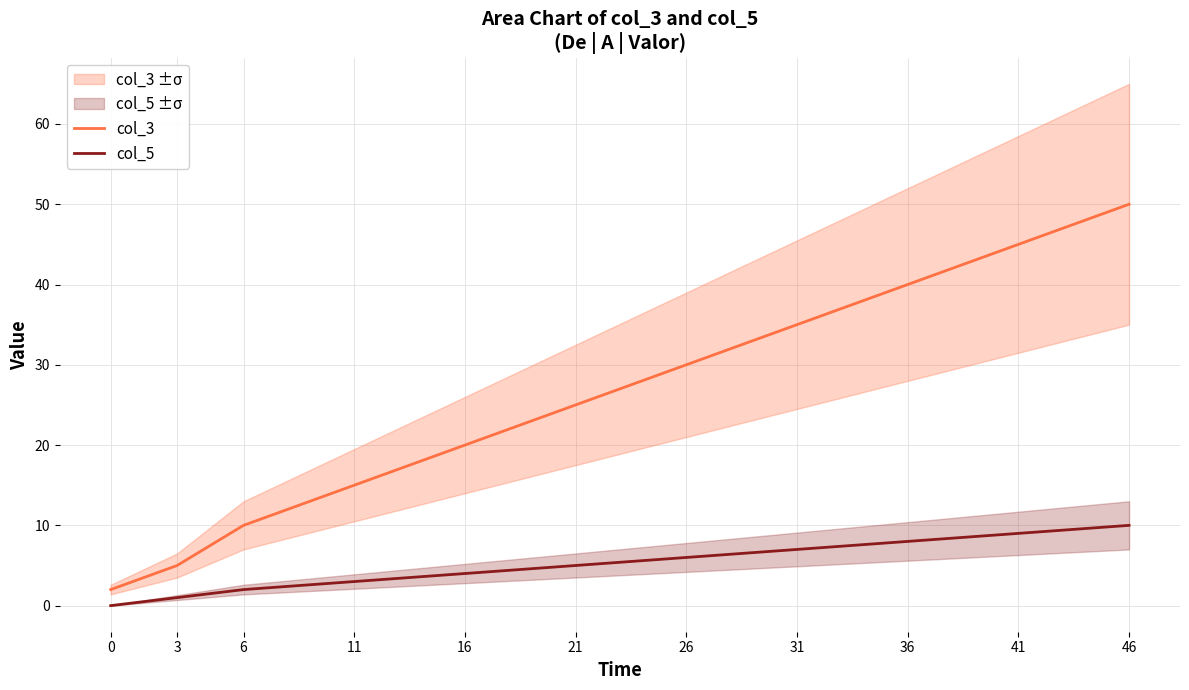

Where is col_5 nearest to the value 5?

21